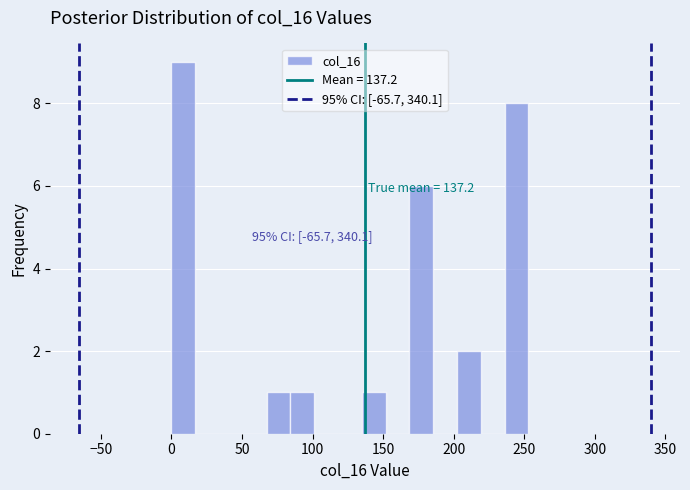

Around what value on the x-axis is the tallest bar? Give the approximate position of its centre, as read against the axis.

10